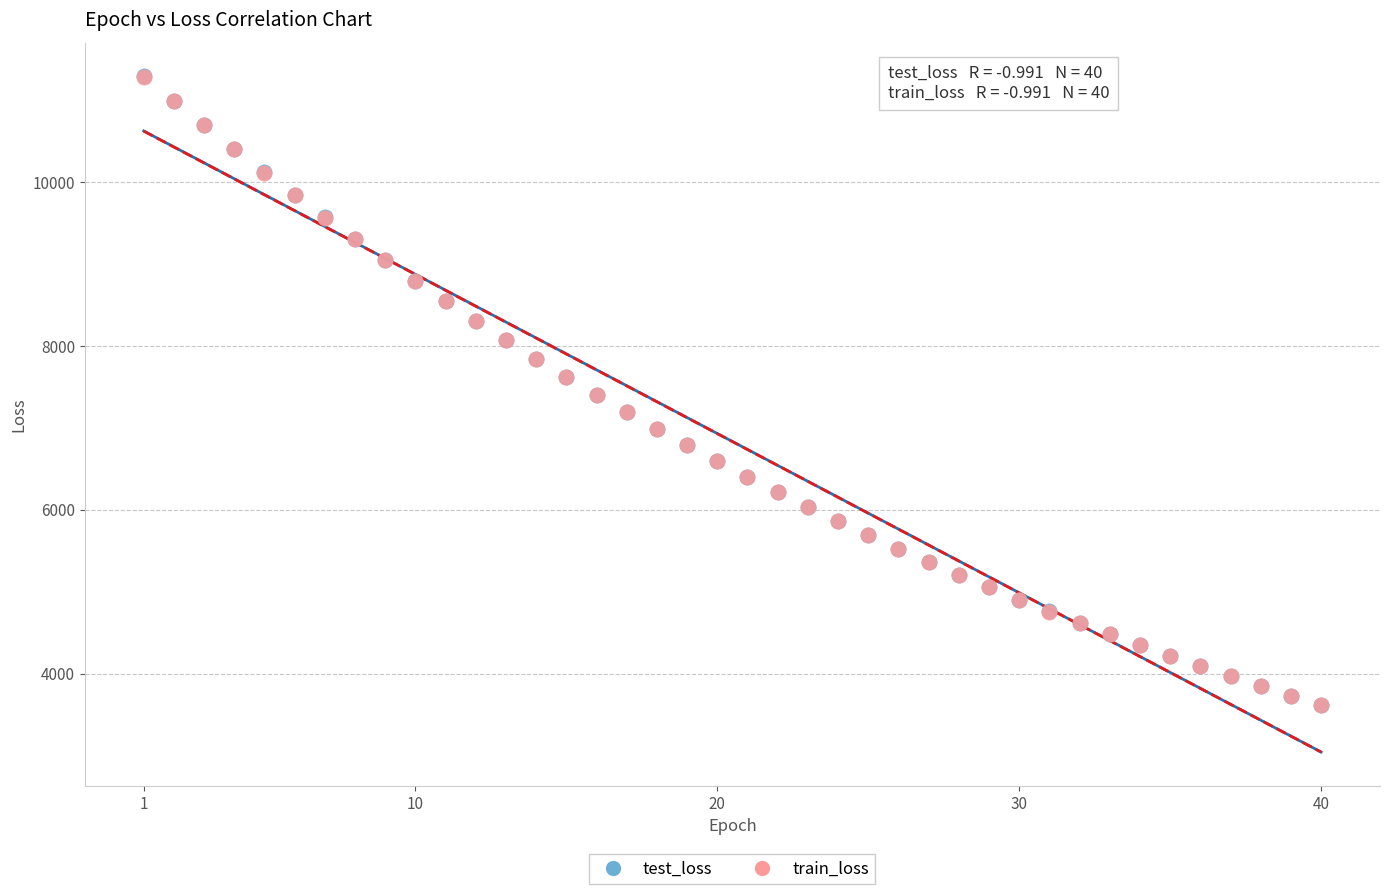

Which series has the widest spread of Y values?

test_loss